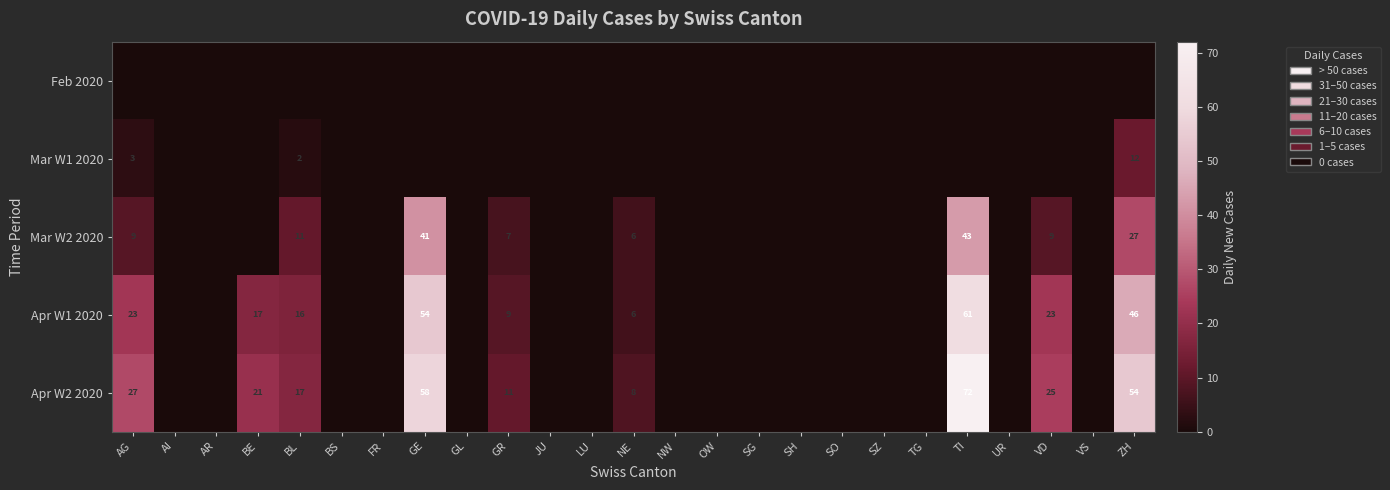

Is it true that Mar W2 2020 equals 11 at BL?

True